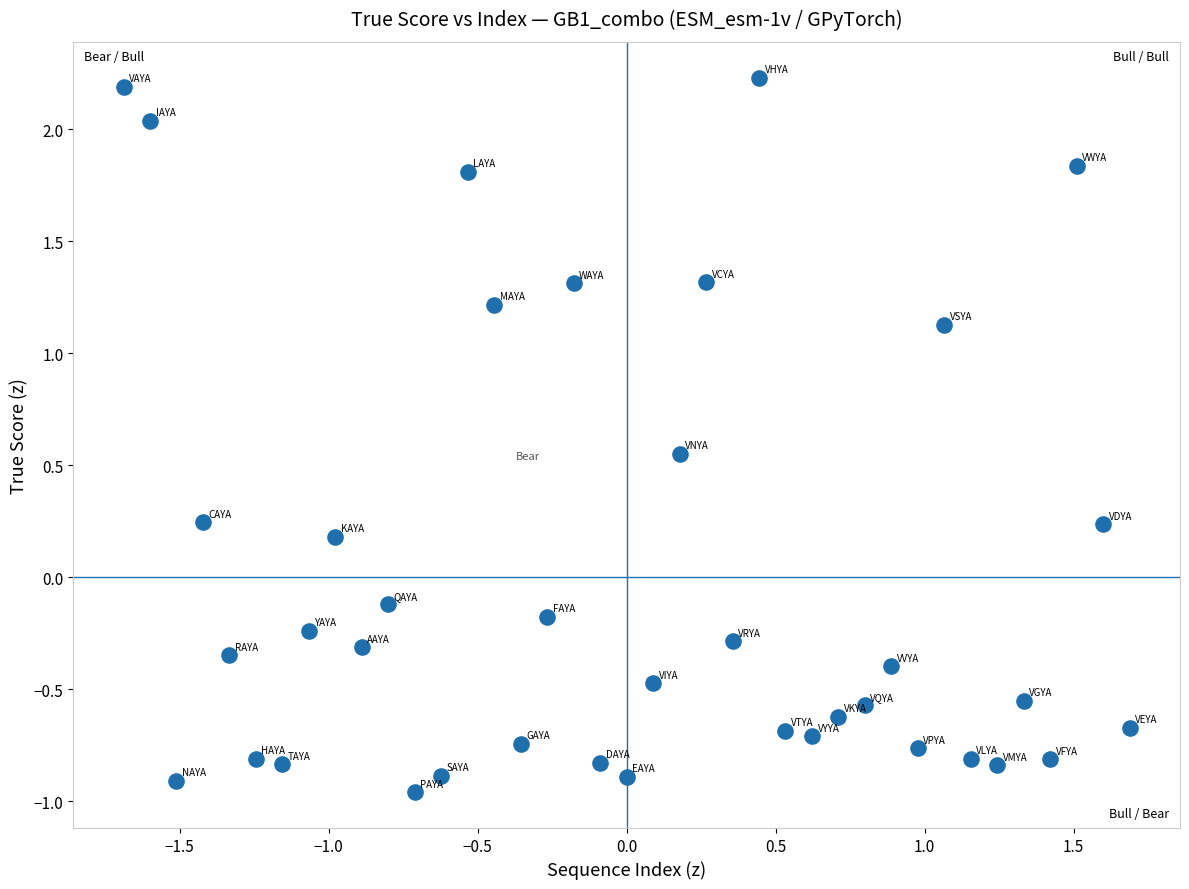

What is the range of Y values (max minus min)?

3.2